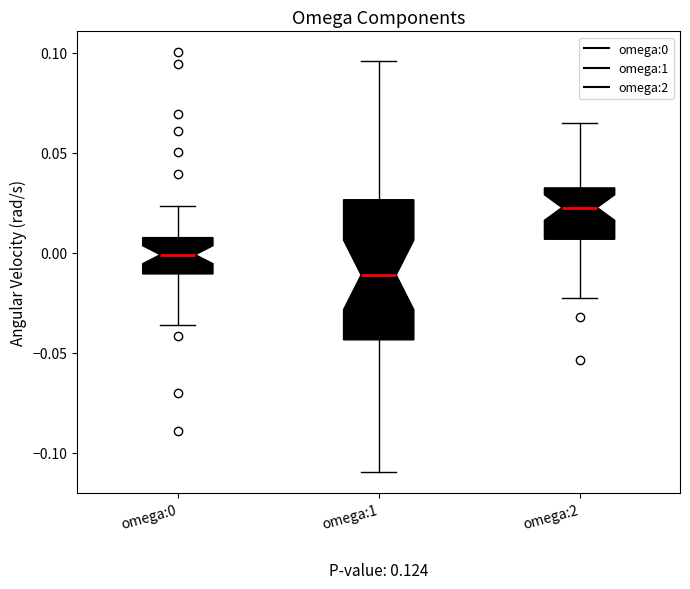

Which box is the tallest, from its lower edge to its upper edge?

omega:1